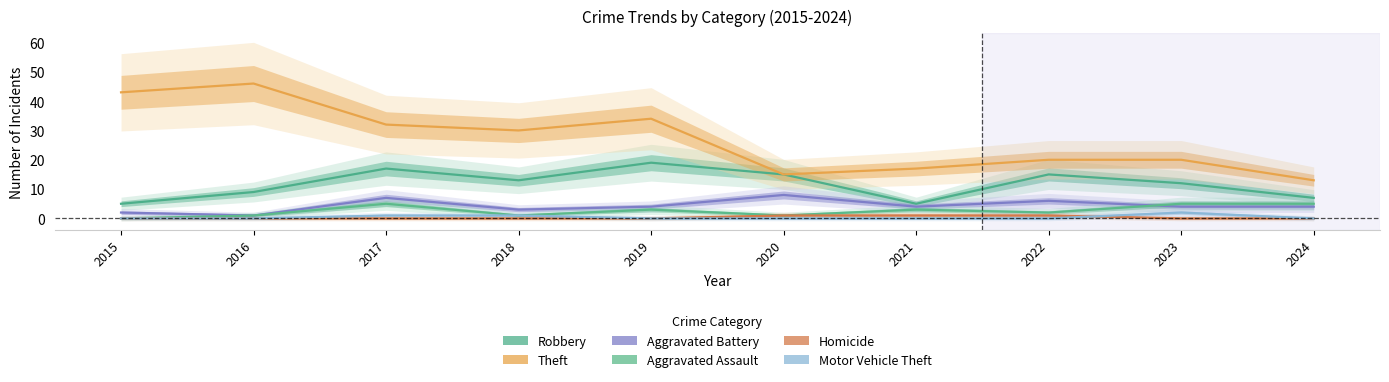

At which category does Aggravated Battery reach its first local valley?

2016